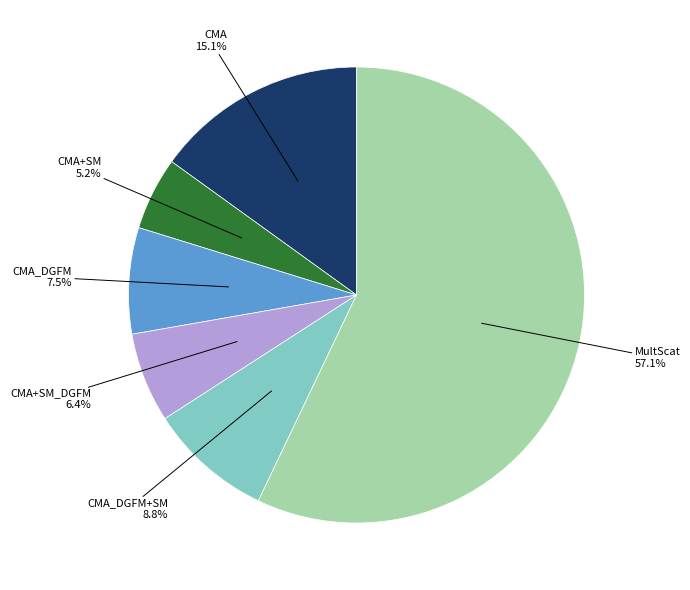

Is there any slice that represents more than half of the pie?

Yes